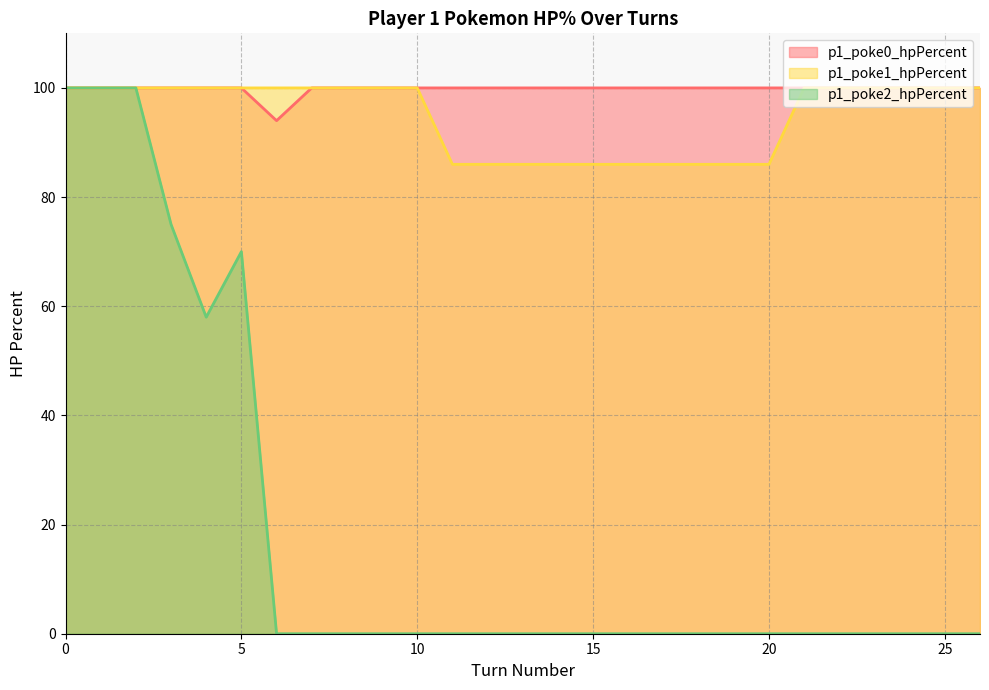

What is the sum of the p1_poke0_hpPercent values at 12 and 16?

200